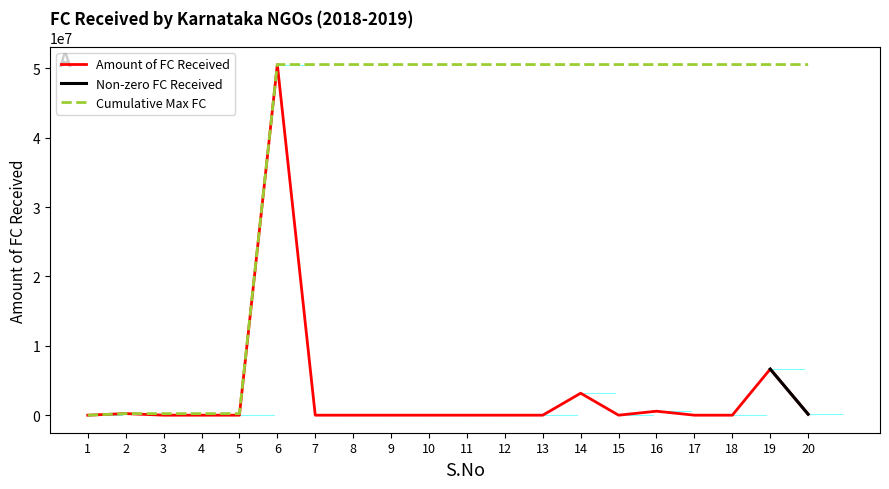

What is the sum of all Cumulative Max FC values?

759001440.3